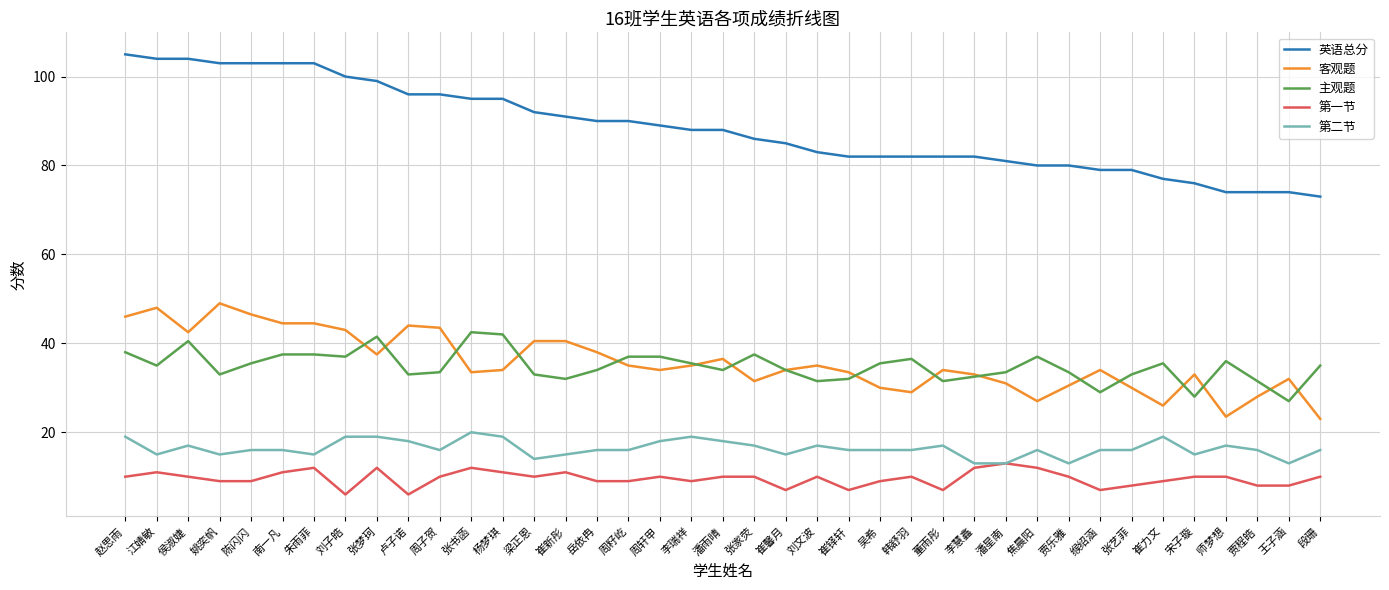

How many values in the 英语总分 series are below 88?

19